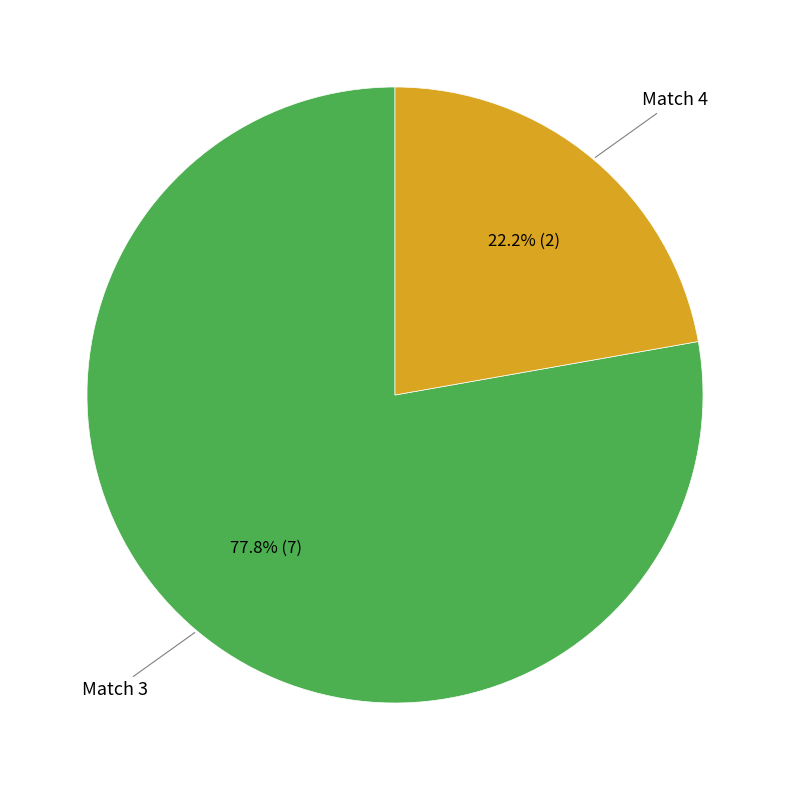

Is there any slice that represents more than half of the pie?

Yes